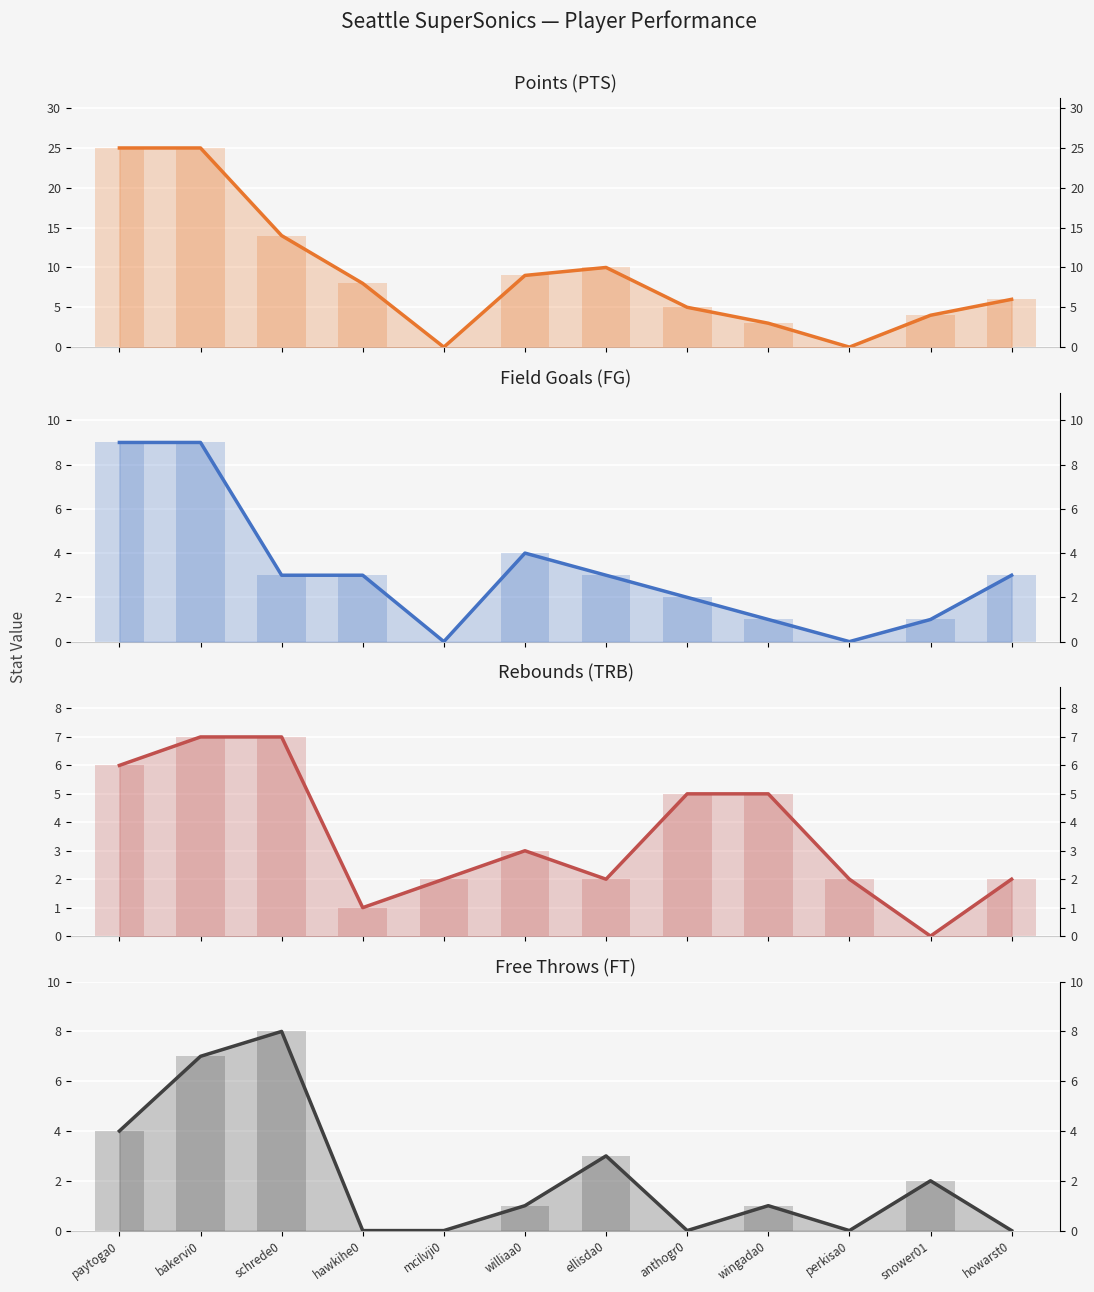

What position from the right is ellisda0?

6